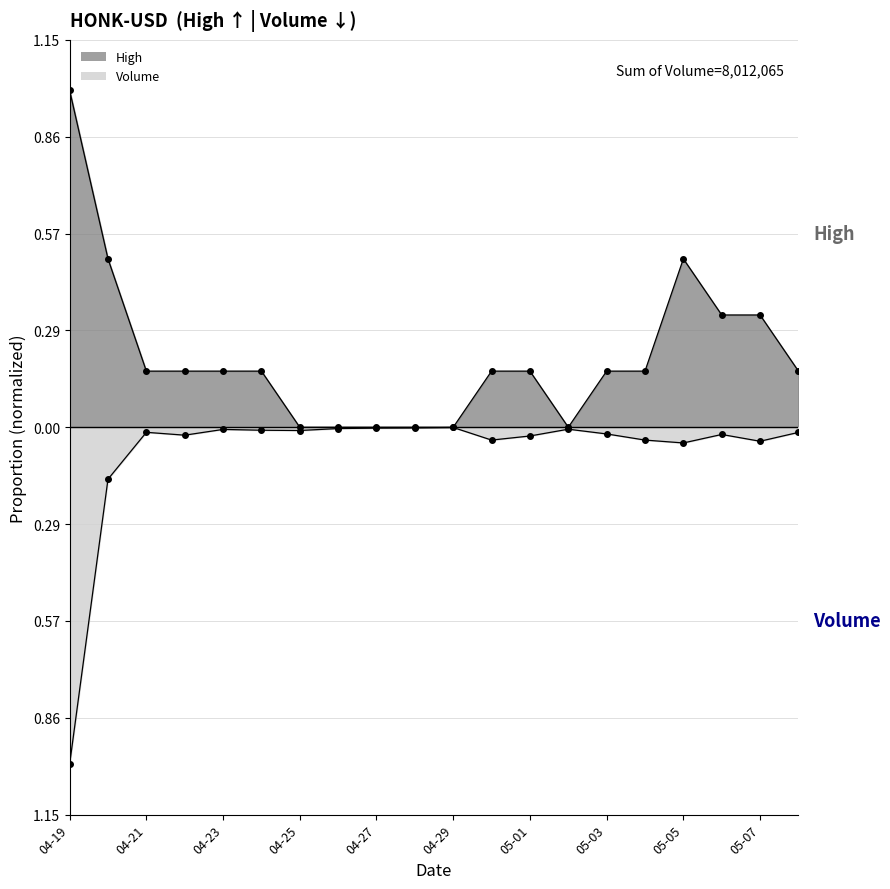

Reading left to right, list all the values displayed in this chart.

High: 1.0	0.5	0.2	0.2	0.2	0.2	0.0	0.0	0.0	0.0	0.0	0.2	0.2	0.0	0.2	0.2	0.5	0.3	0.3	0.2
Volume: -1.0	-0.2	-0.0	-0.0	-0.0	-0.0	-0.0	-0.0	-0.0	-0.0	-0.0	-0.0	-0.0	-0.0	-0.0	-0.0	-0.0	-0.0	-0.0	-0.0